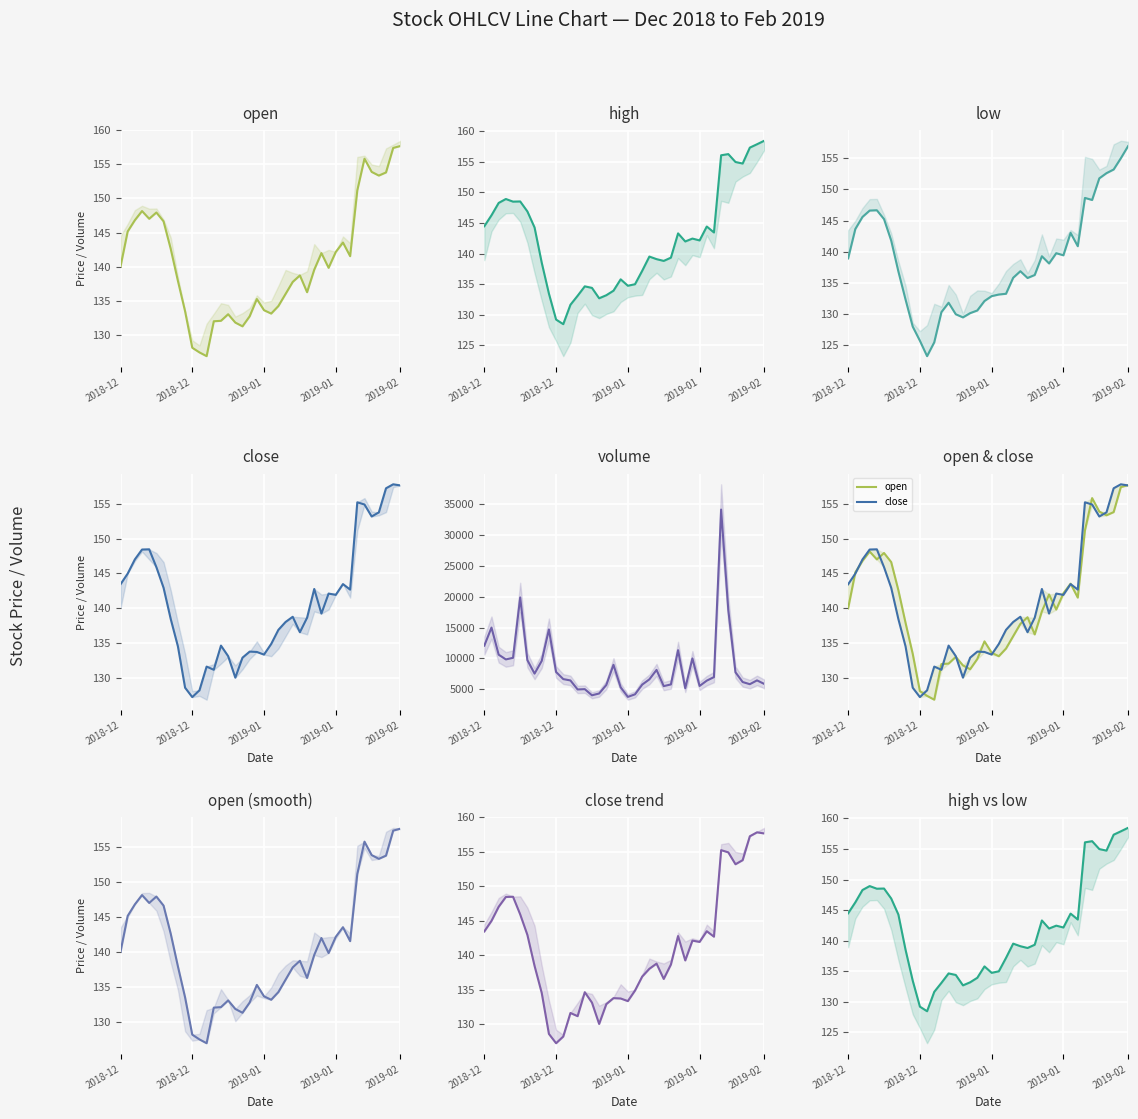

Count the number of categories in the chart.

40